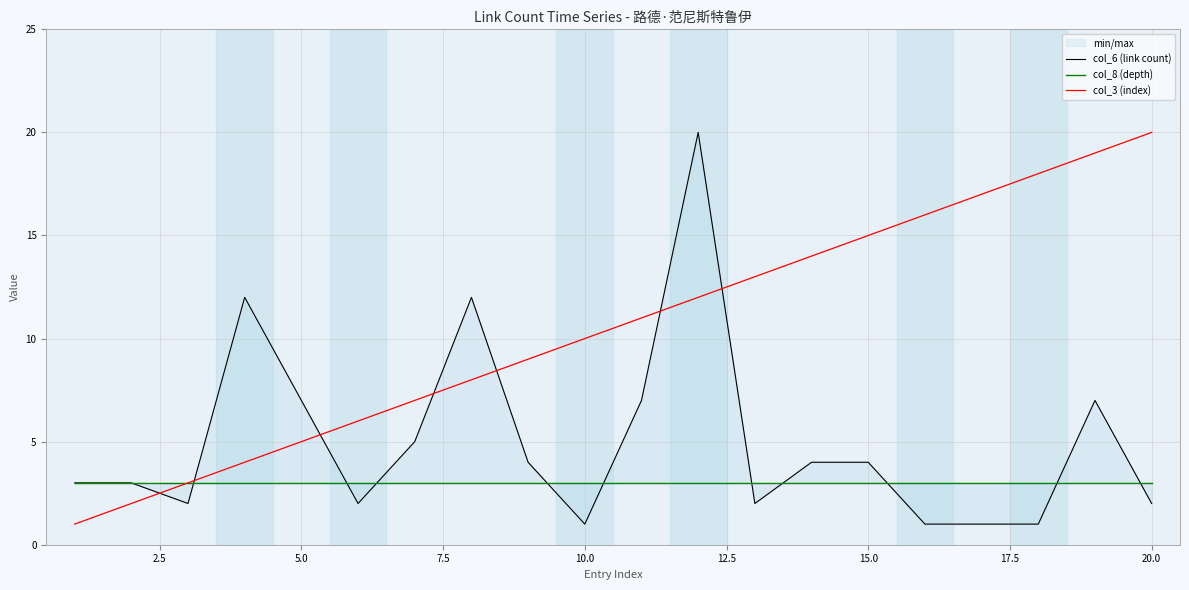

What is the maximum value shown in the chart?

20